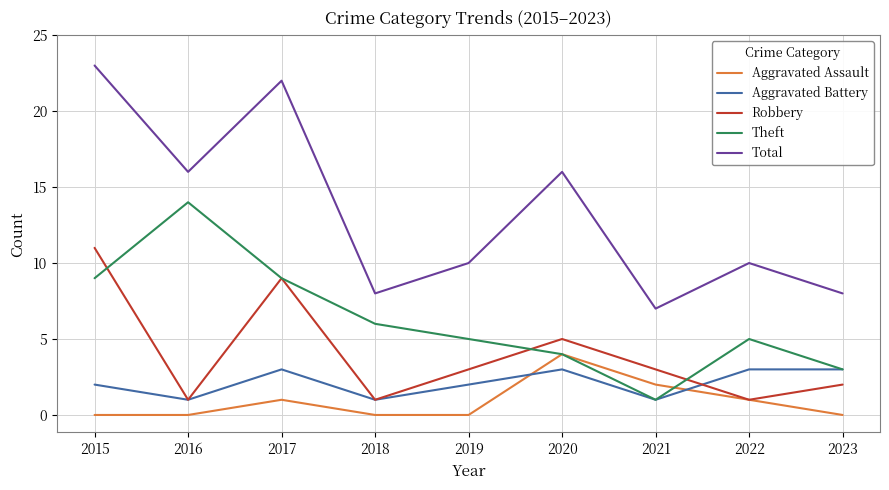

Is this an area chart (filled region under the line)?

No